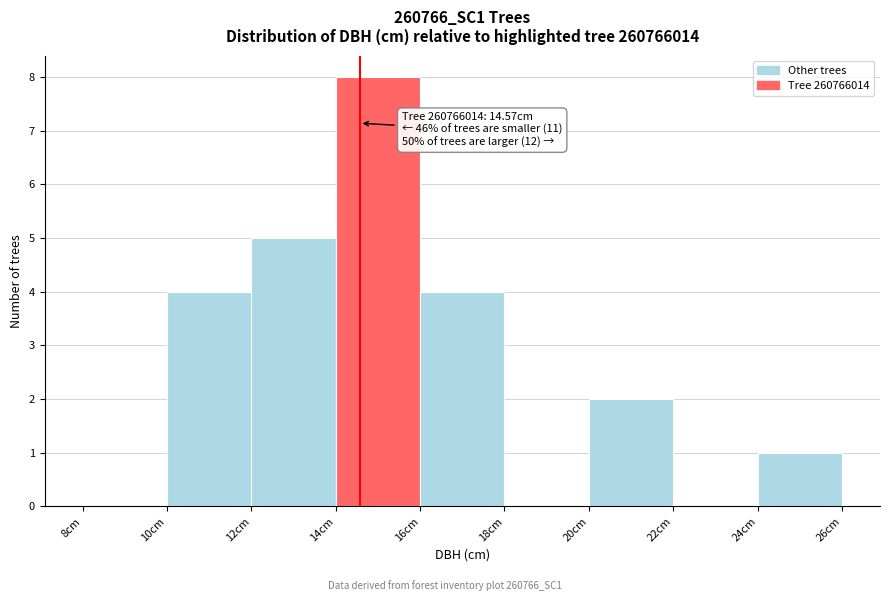

Which range on the x-axis has the tallest bar?

14 to 16